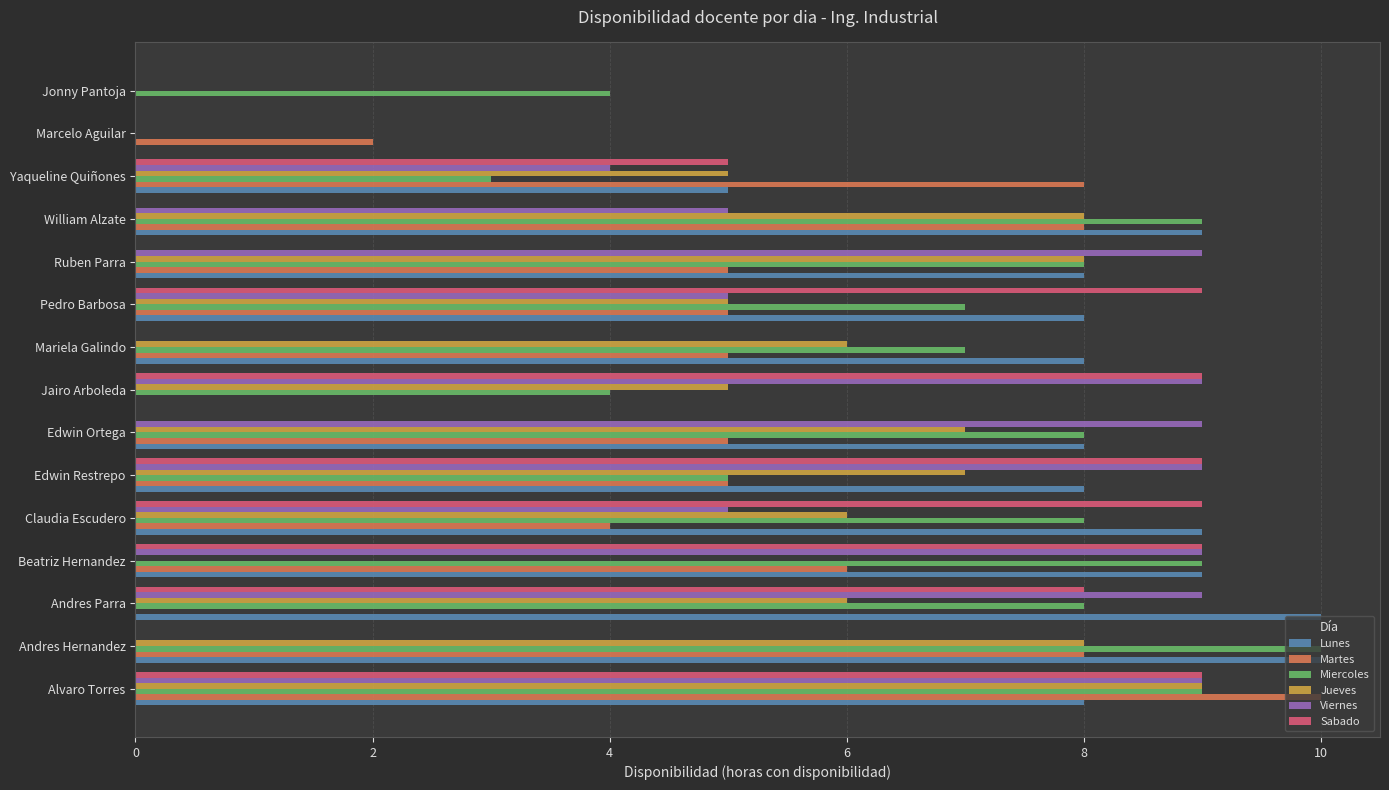

Between Alvaro Torres and Ruben Parra, which series saw the biggest shift?

Sabado